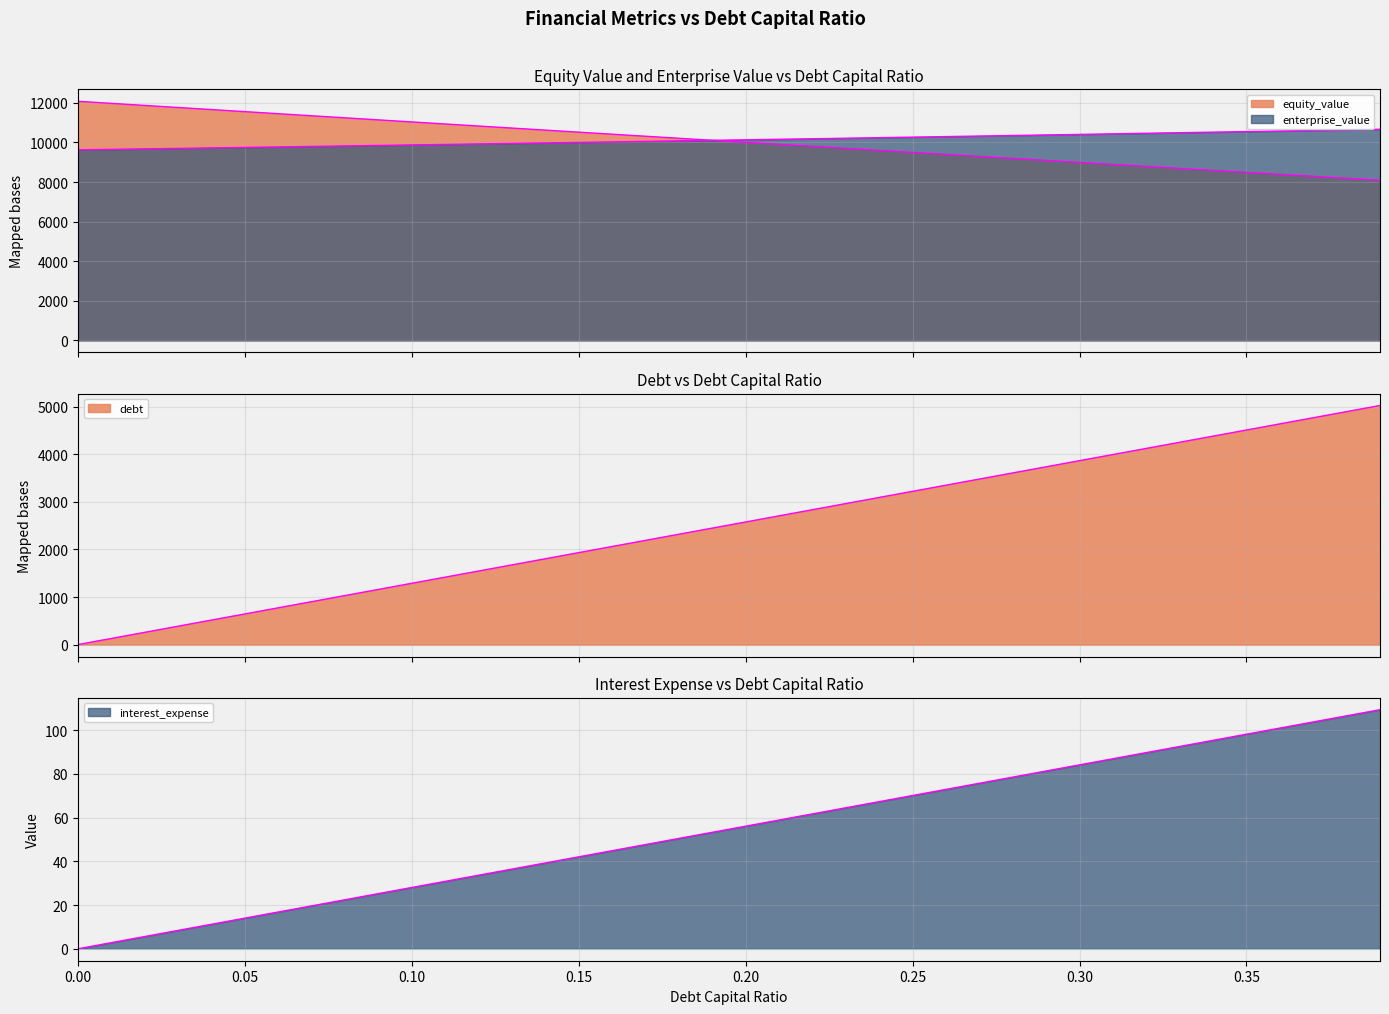

What is the total value across all series at 0.10?

22228.3